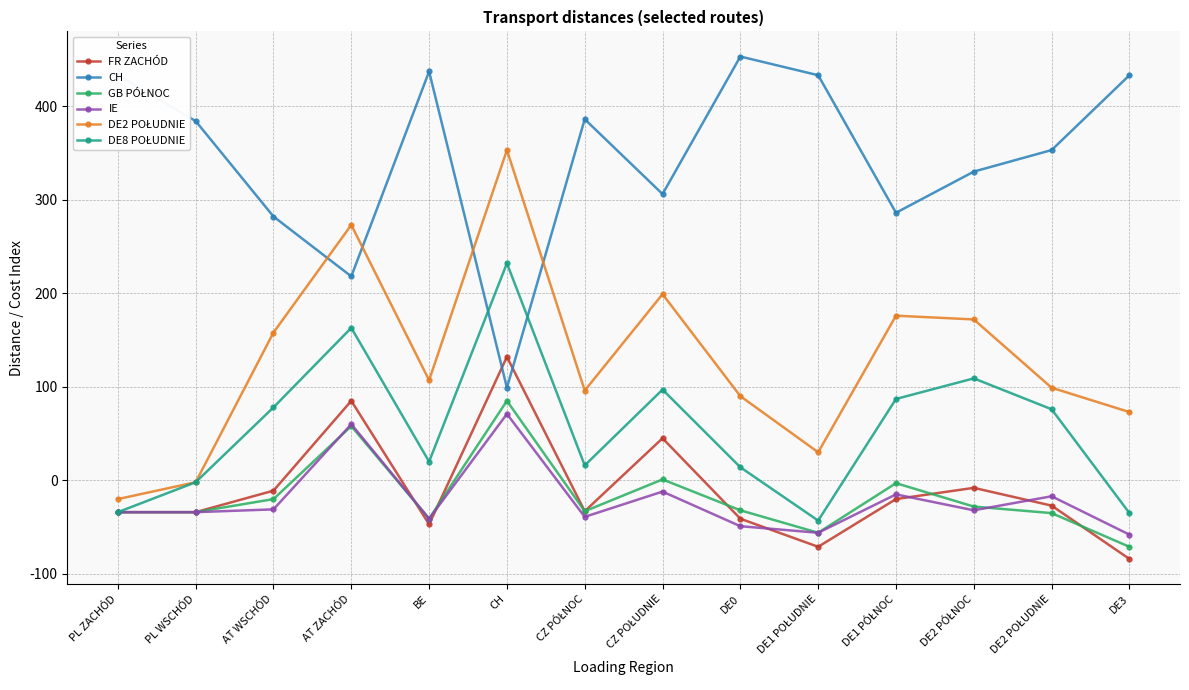

What is the highest value of the CH series?

453